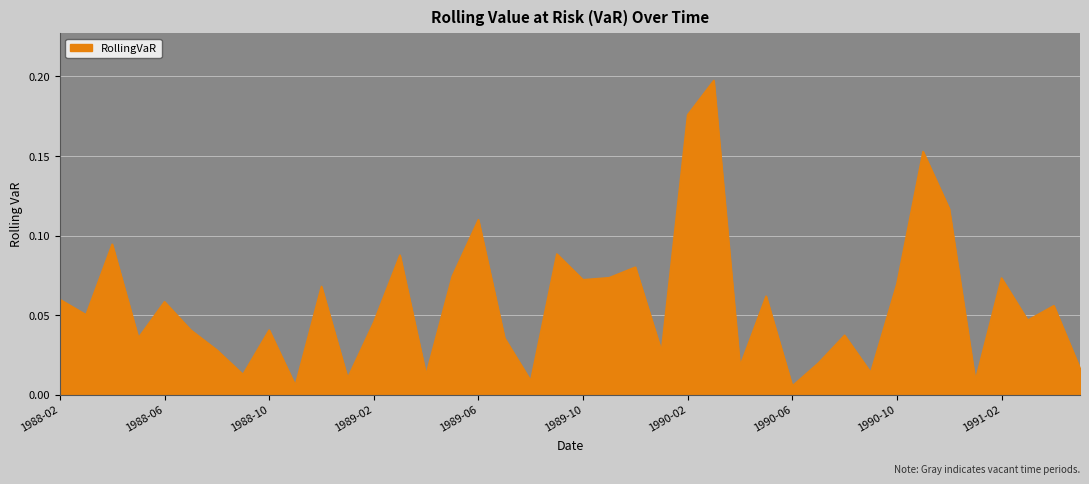

How many interior local valleys (lower than both neighbors) does the data have?

14